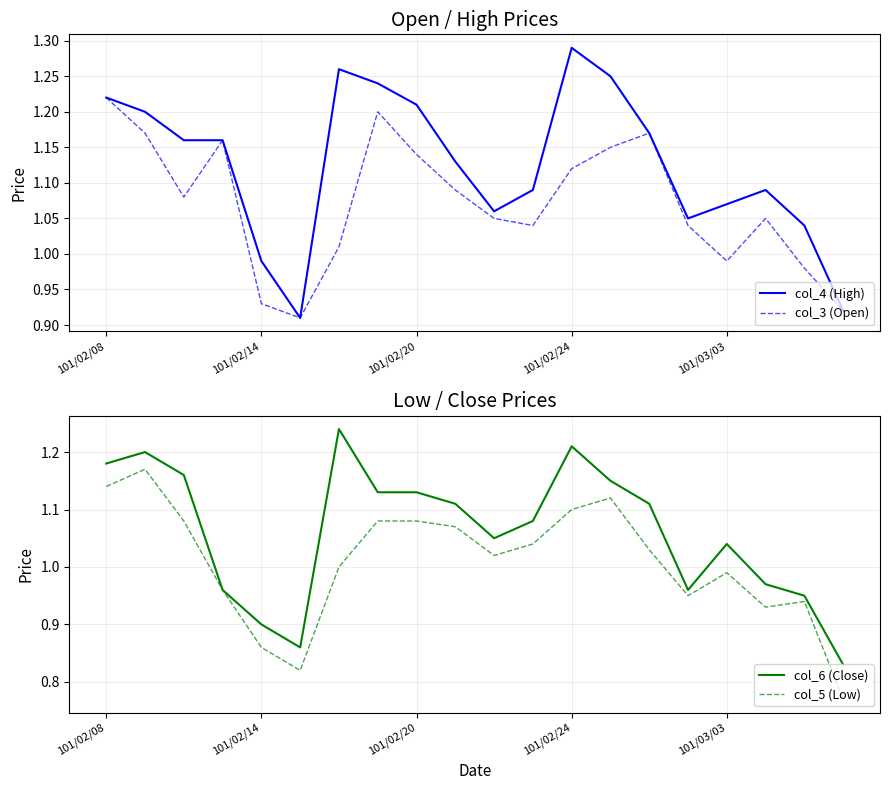

Which category has the highest value in the col_3 (Open) series?

101/02/08